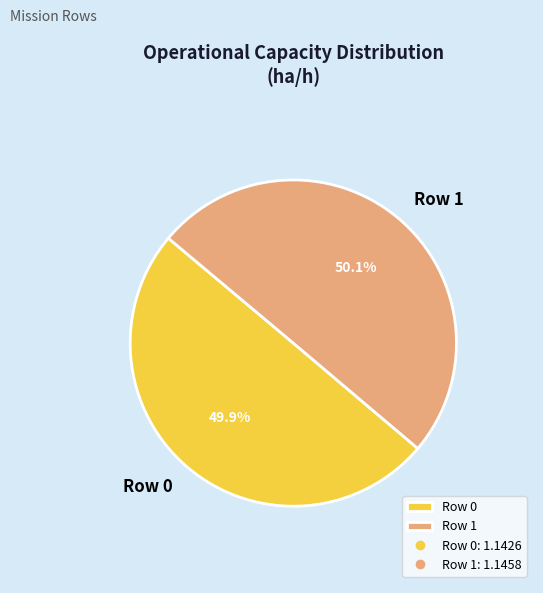

What percentage do Row 1 and Row 0 together represent?

100.0%